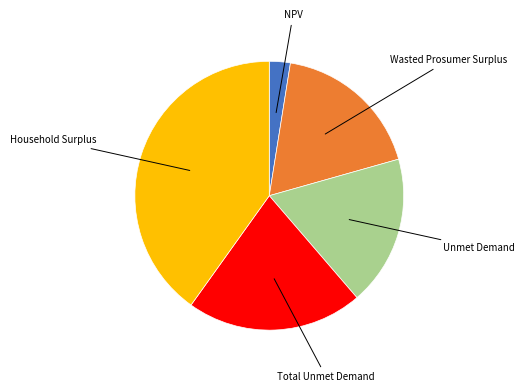

True or false: Total Unmet Demand accounts for 34% of the total.

False